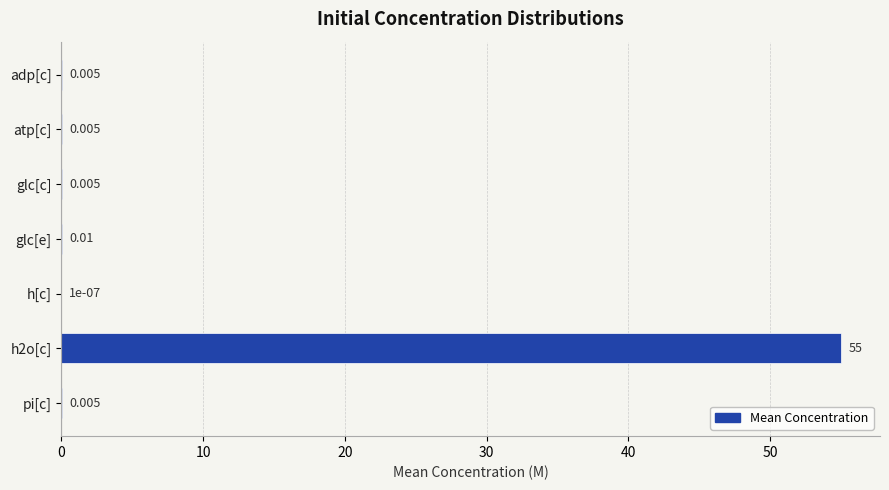

Which label corresponds to the largest value in the chart?

h2o[c]